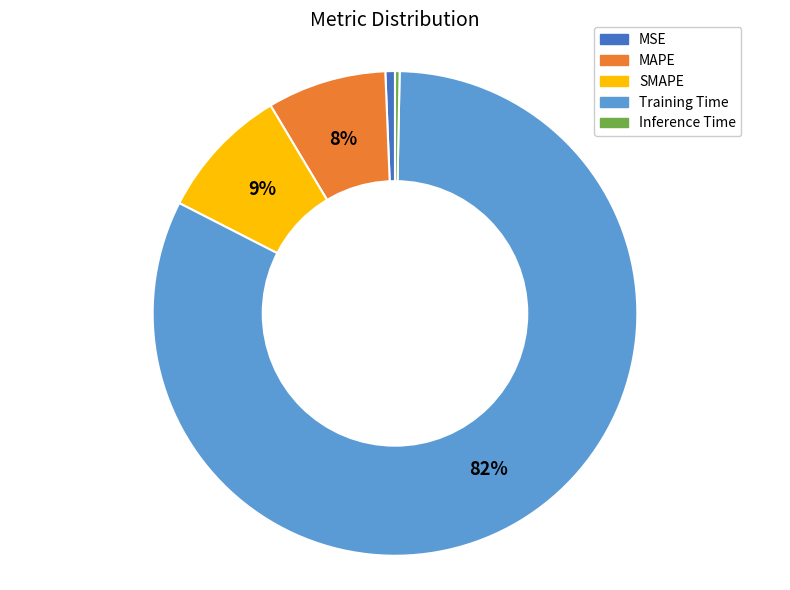

To the nearest percent, what is the average slice percentage?

20%